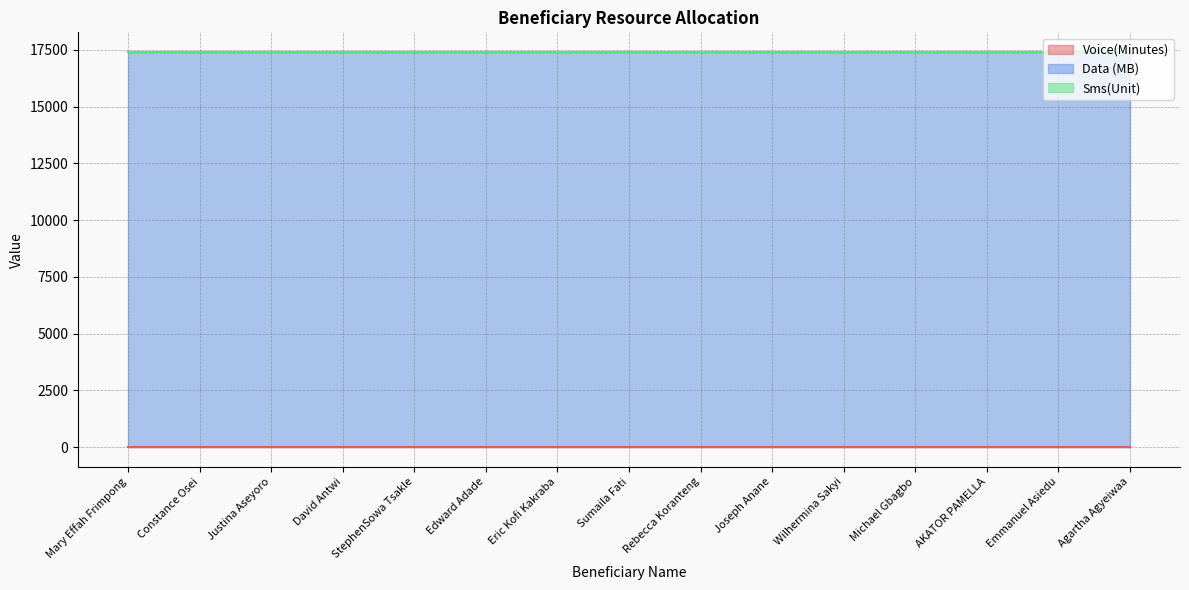

True or false: Sms(Unit) and Data (MB) intersect in this chart.

False